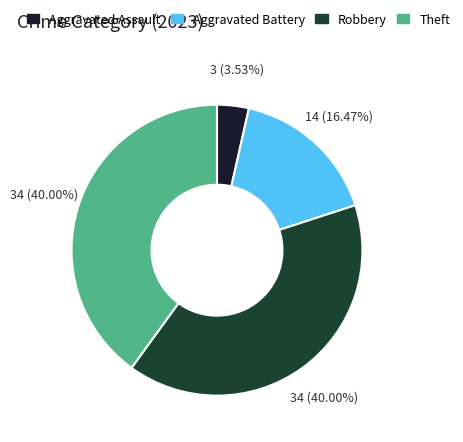

How many segments does this pie chart have?

4